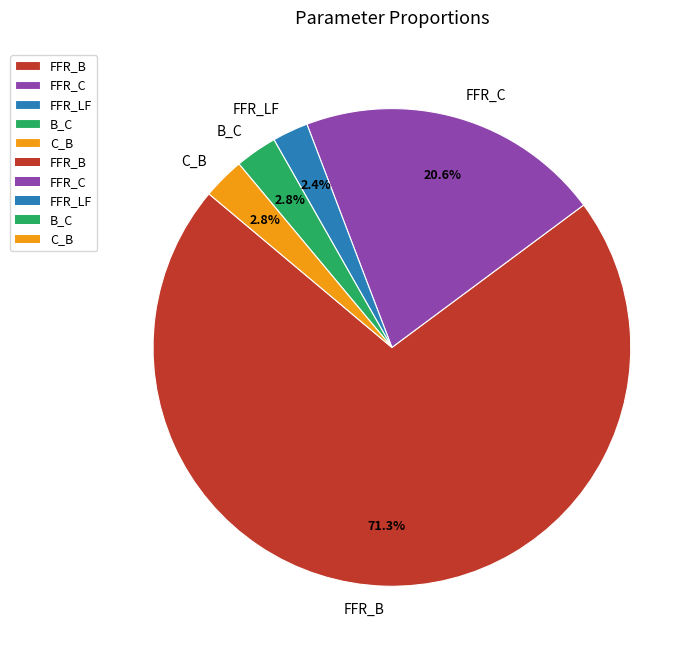

Does any single category account for the majority?

Yes